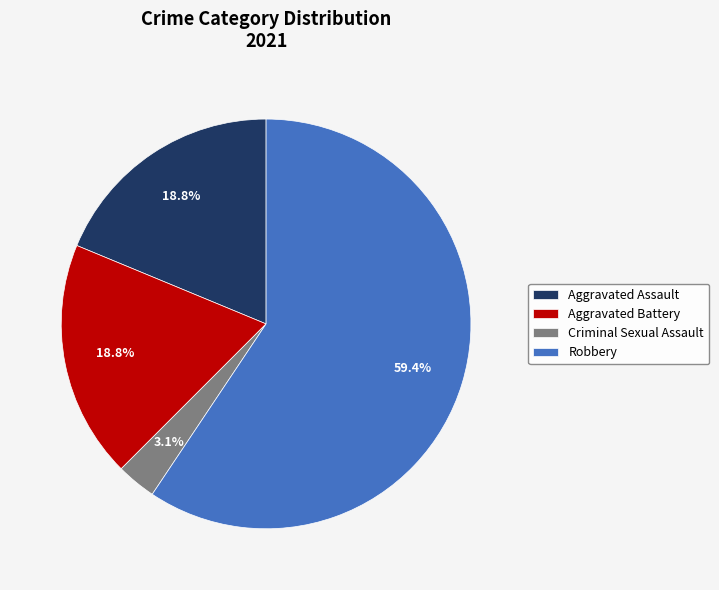

Is there a majority slice in this chart?

Yes